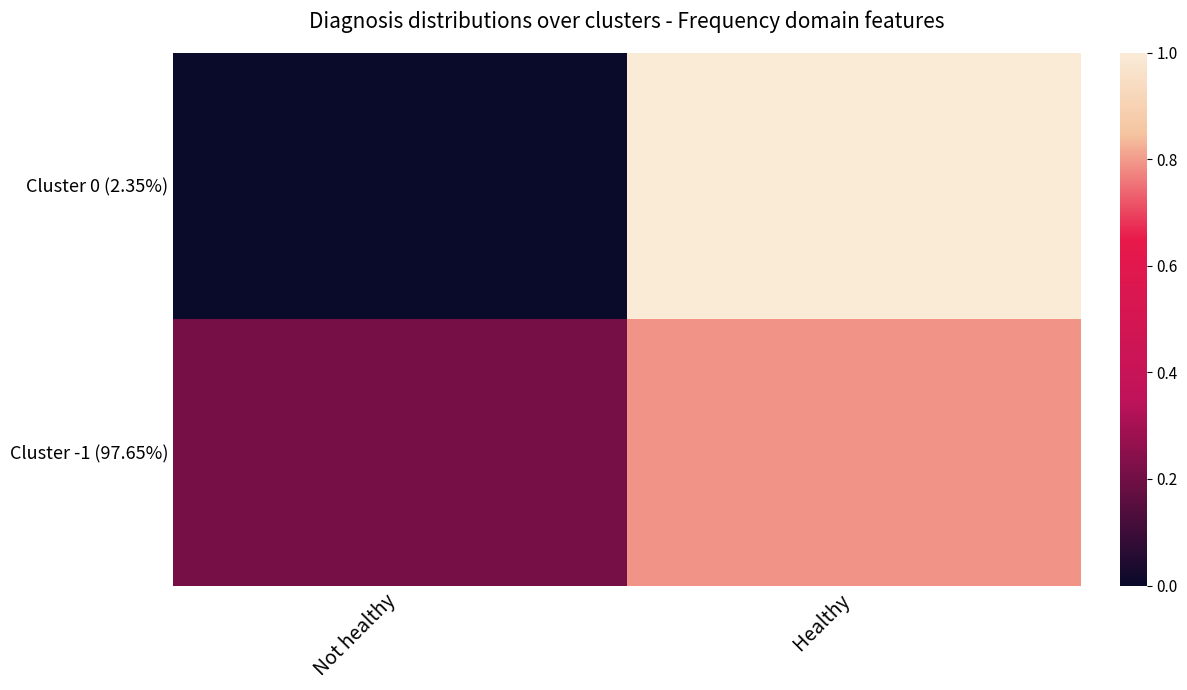

Reading left to right, extract all data points from this chart.

Cluster 0 (2.35%): Not healthy=0.0	Healthy=1.0
Cluster -1 (97.65%): Not healthy=0.2	Healthy=0.8